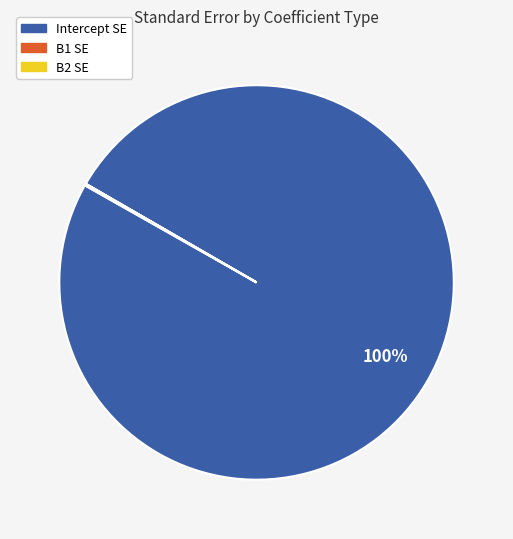

To the nearest percent, what is the difference between the largest and smallest slice percentages?

100%